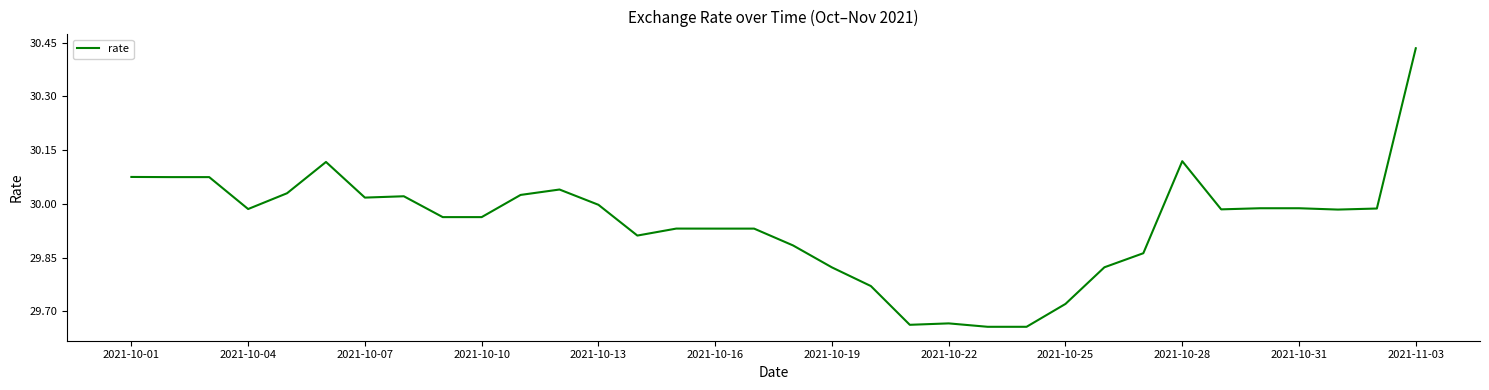

Count the number of categories in the chart.

34